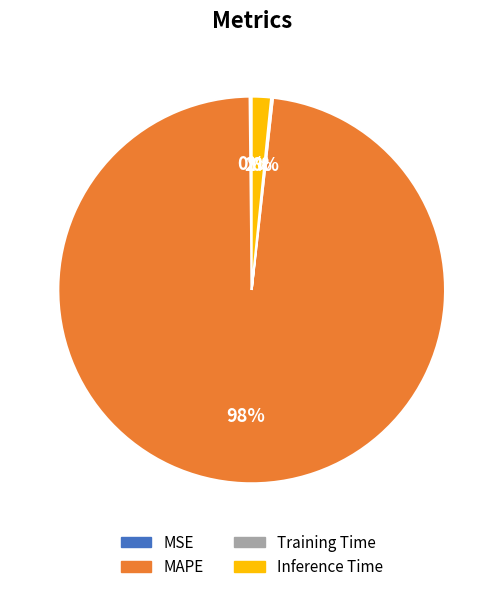

To the nearest percent, what is the difference between the largest and smallest slice percentages?

98%